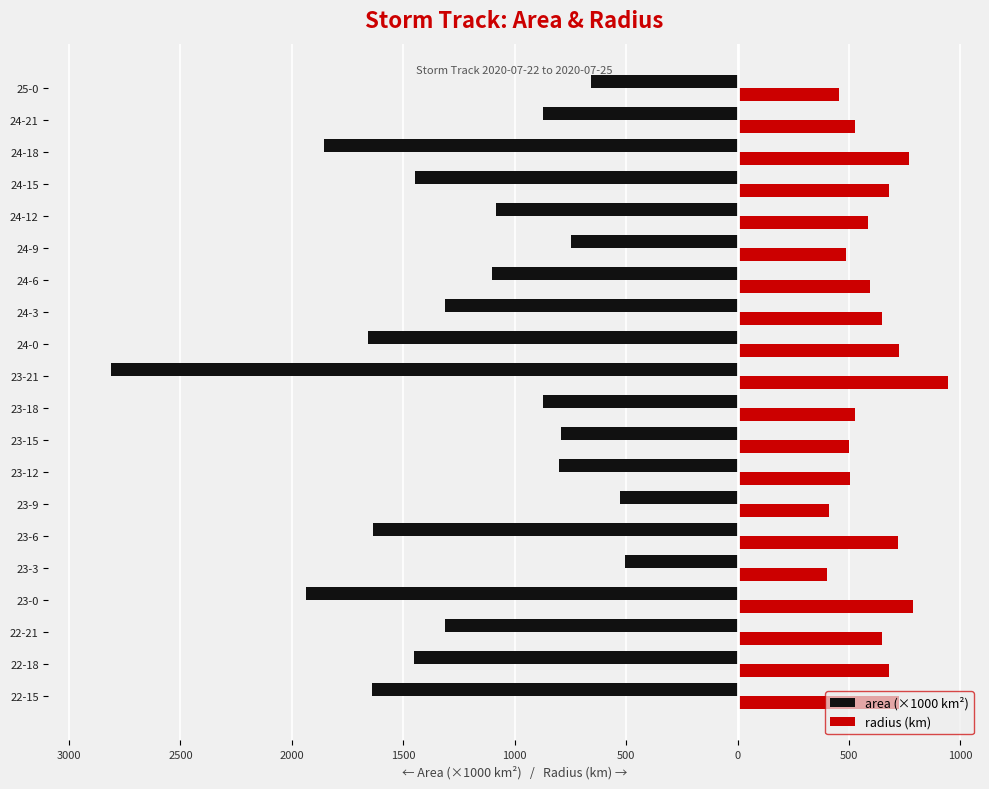

What is the value of the radius (km) bar at the 4th from the left?

785.1